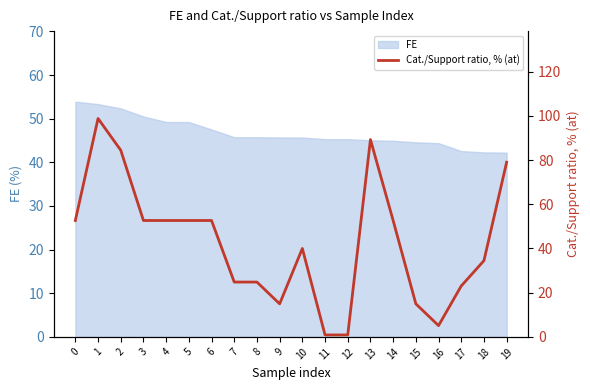

Reading right to left, transcribe all the data shown in this chart.

19=79.0	18=34.5	17=23.0	16=5.1	15=14.9	14=52.7	13=89.3	12=0.9	11=0.9	10=40.0	9=14.9	8=24.8	7=24.8	6=52.7	5=52.7	4=52.7	3=52.7	2=84.5	1=98.8	0=52.7